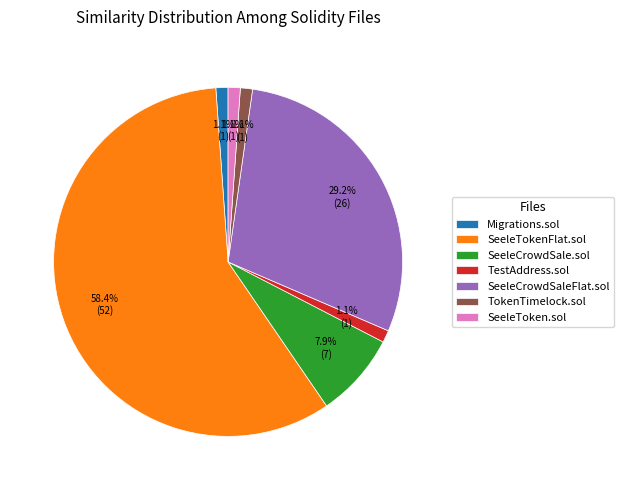

To the nearest percent, what is the combined percentage of SeeleCrowdSale.sol and SeeleToken.sol?

9%